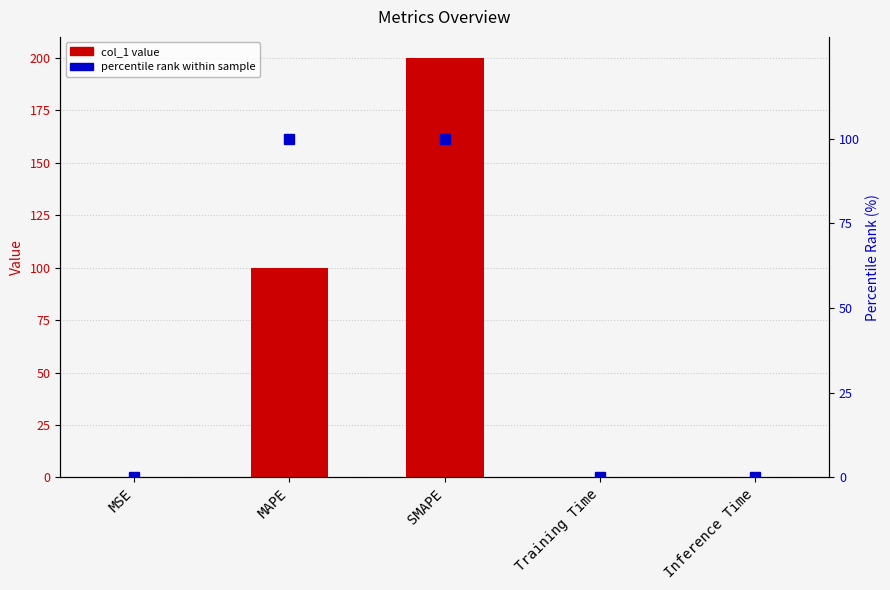

Which series has the largest total across all categories?

col_1